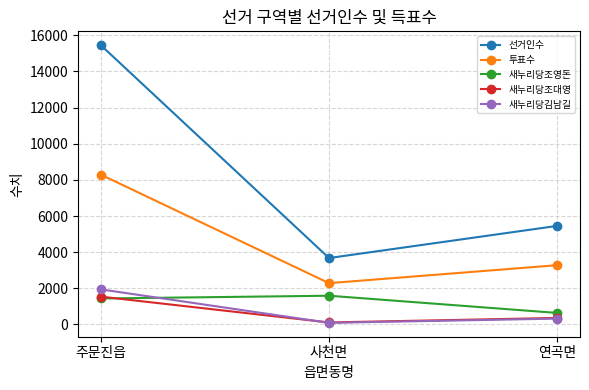

What is the minimum value shown in the chart?

91